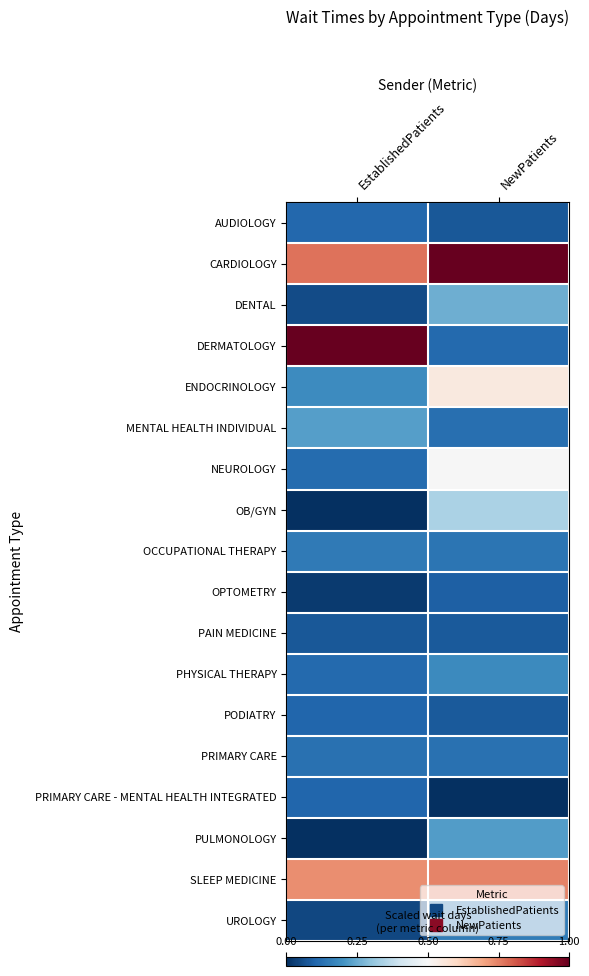

At how many categories does at least one series exceed 0?

2